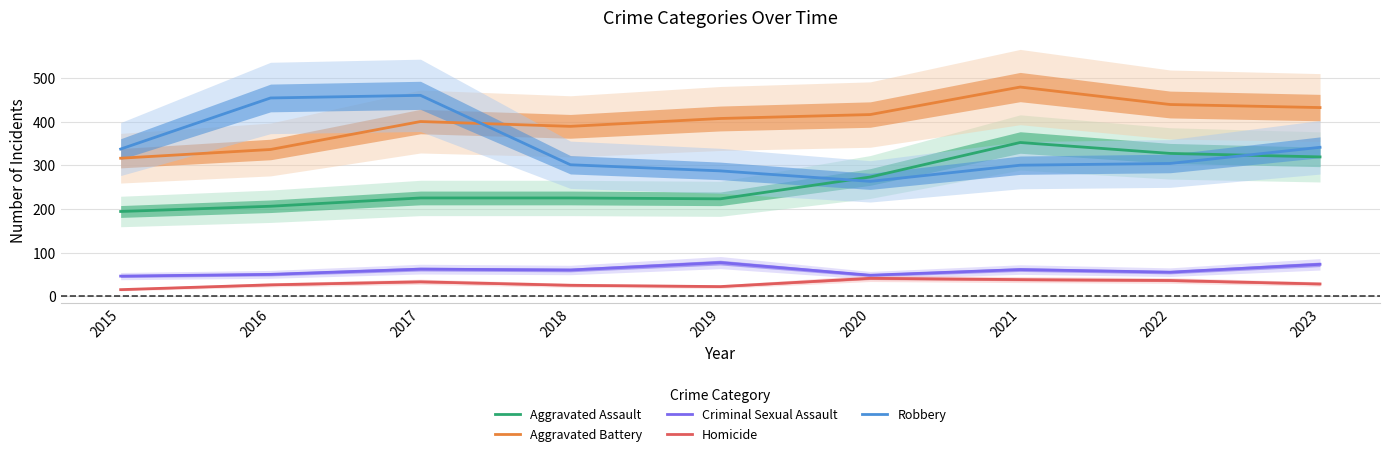

Which series changed the most between 2017 and 2018?

Robbery